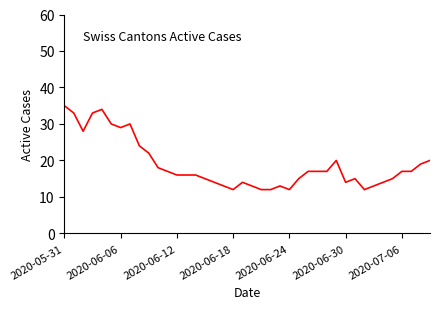

What is the difference between the maximum and minimum values?

23